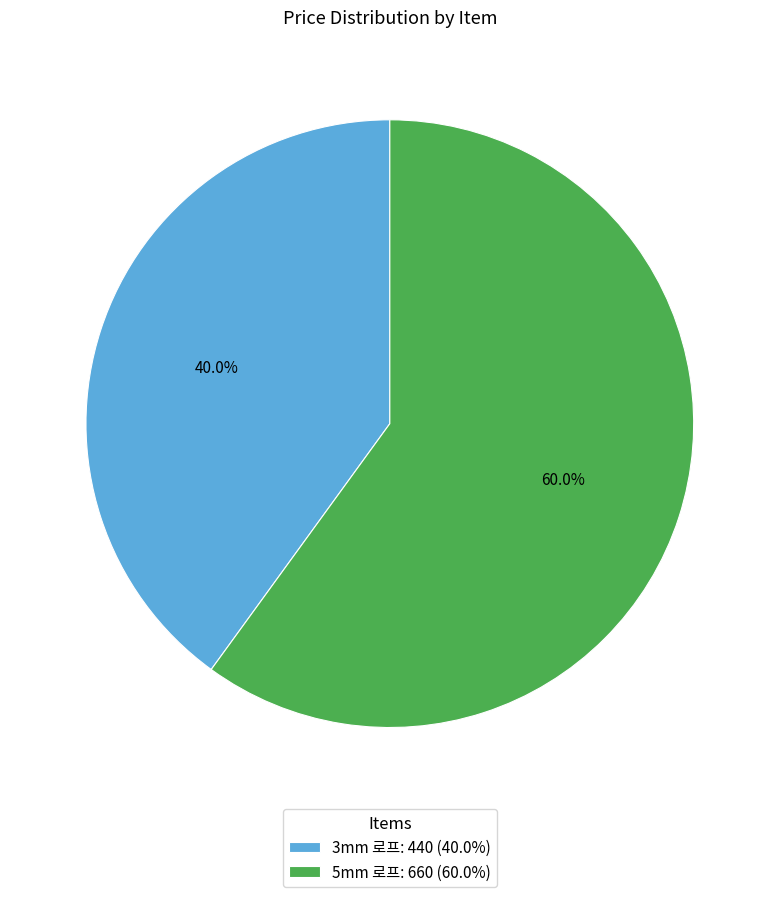

Rank the categories by value from lowest to highest.

3mm 로프, 5mm 로프